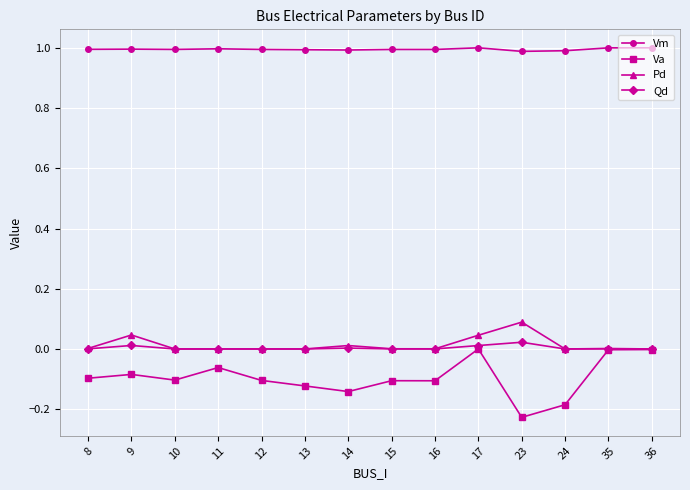

True or false: Vm and Qd intersect in this chart.

False